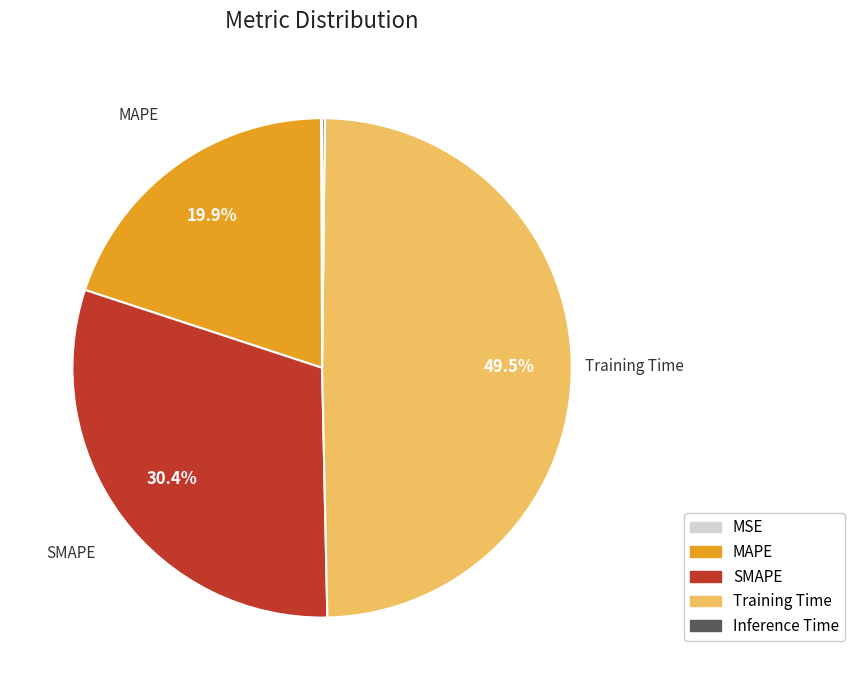

Which category has the biggest portion of the pie?

Training Time